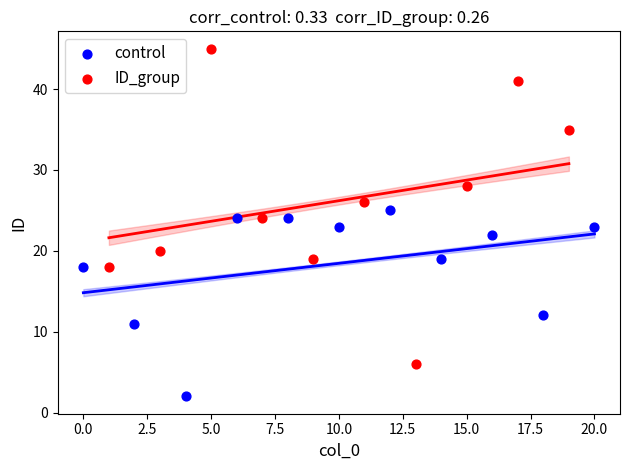

Which series contains the lowest Y value?

control